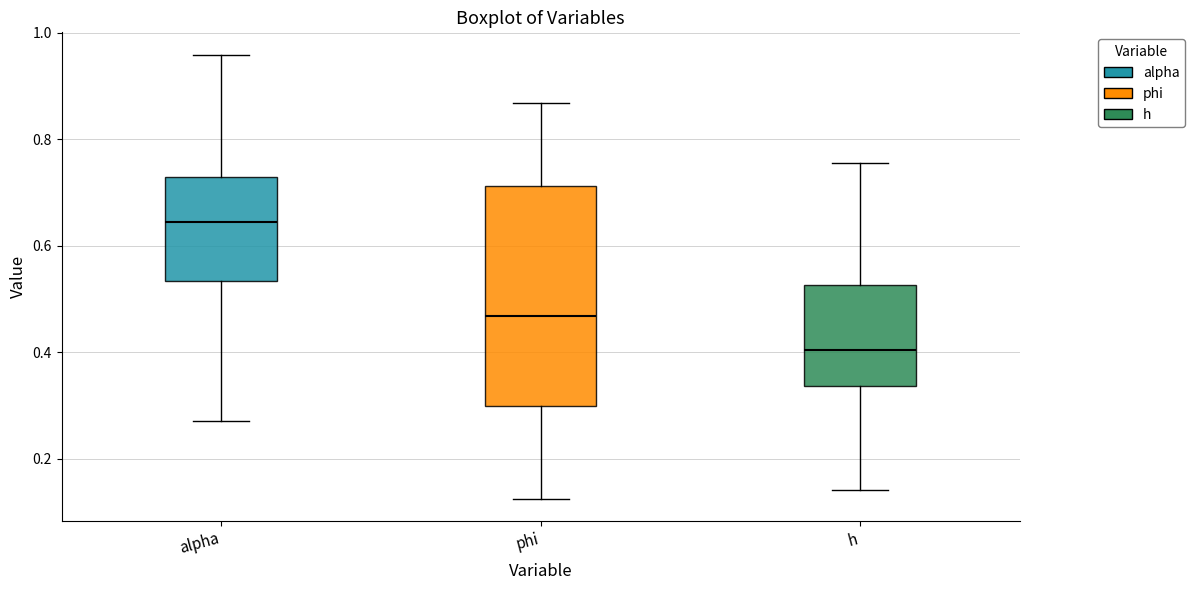

Reading left to right, transcribe this box plot: for each box, give where its median line is, the range the box spans, and where its two whiskers end, as read against the y-axis. The values are not printed on the chart, so give them approximately, as read against the axis.

alpha: median 0.64, box 0.54 to 0.72, whiskers 0.28 to 0.96
phi: median 0.46, box 0.30 to 0.72, whiskers 0.12 to 0.86
h: median 0.40, box 0.34 to 0.52, whiskers 0.14 to 0.76